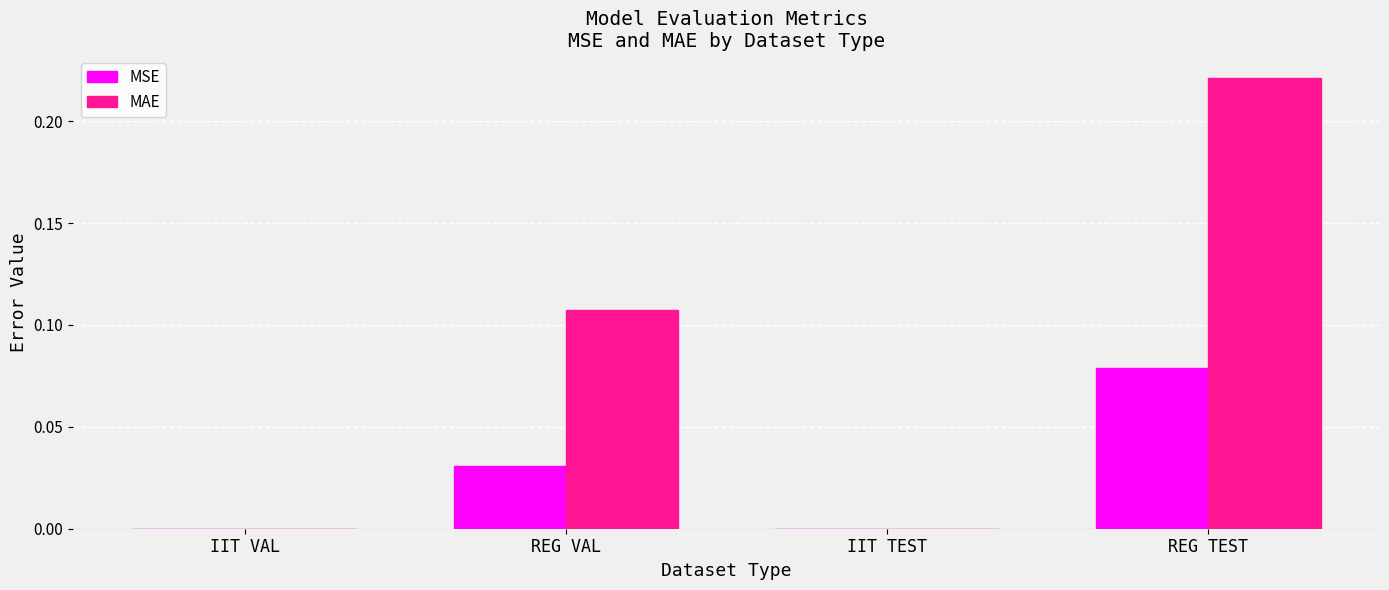

Are the bars horizontal?

No